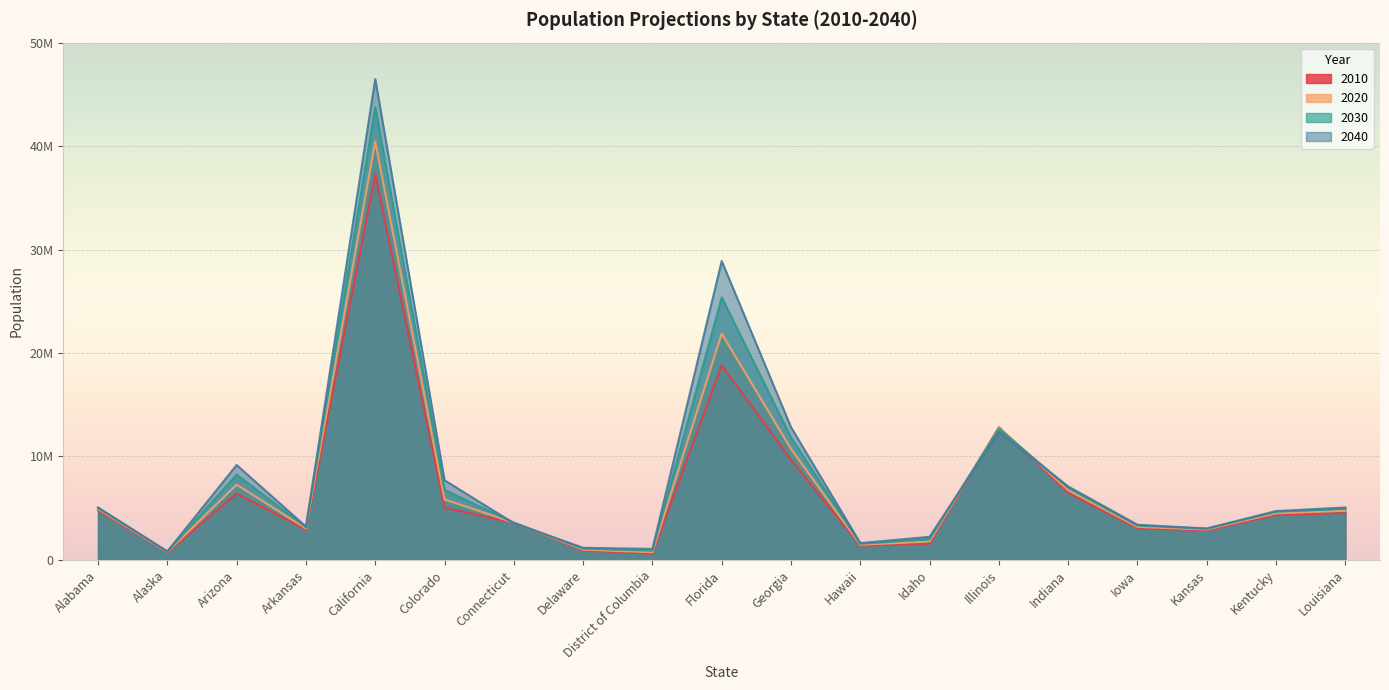

At which label does 2010 first exceed 4339367?

Alabama